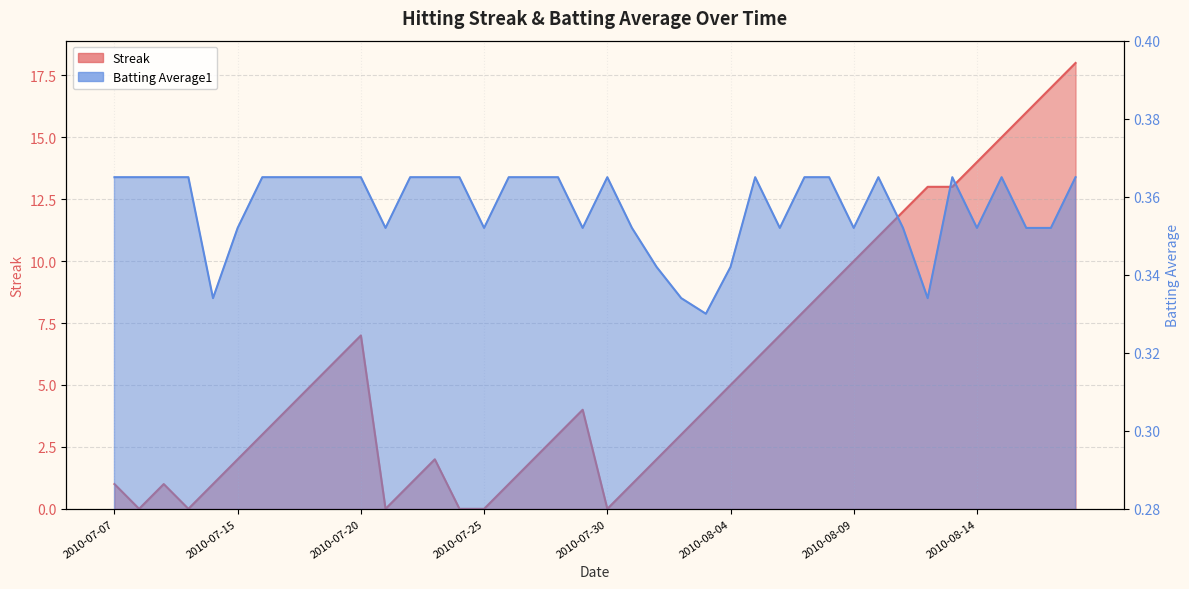

After their last crossing, which series has the higher values: Streak or Batting Average1?

Streak